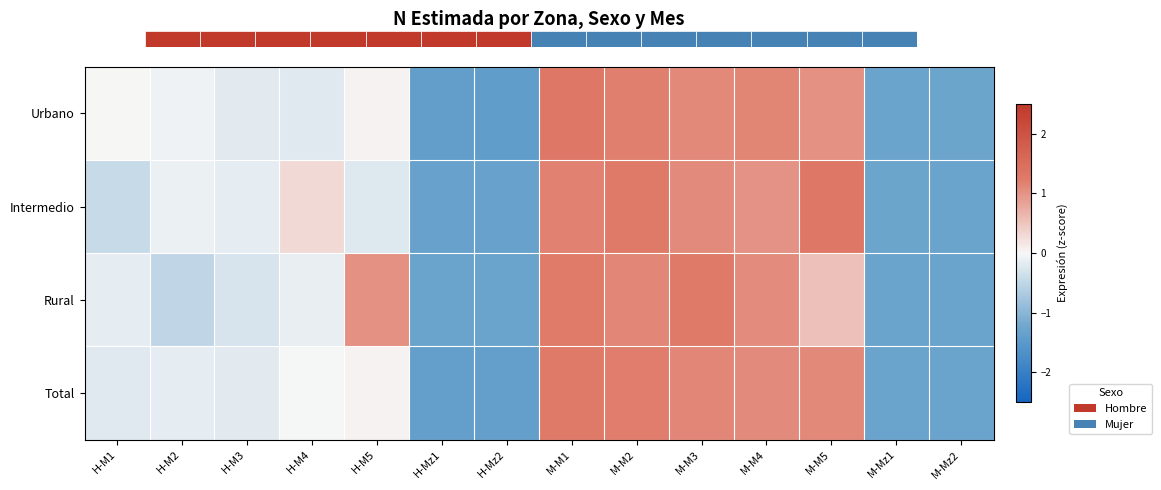

Between M-M2 and M-M4, which series saw the biggest shift?

Intermedio